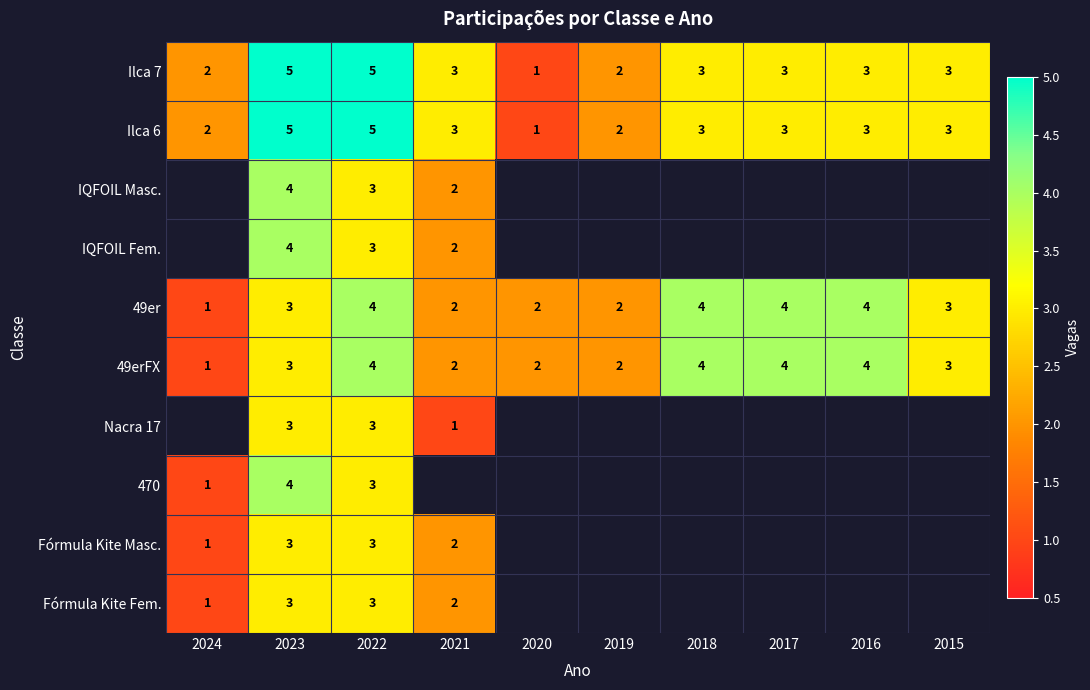

Is it true that Fórmula Kite Masc. equals 0 at 2024?

False